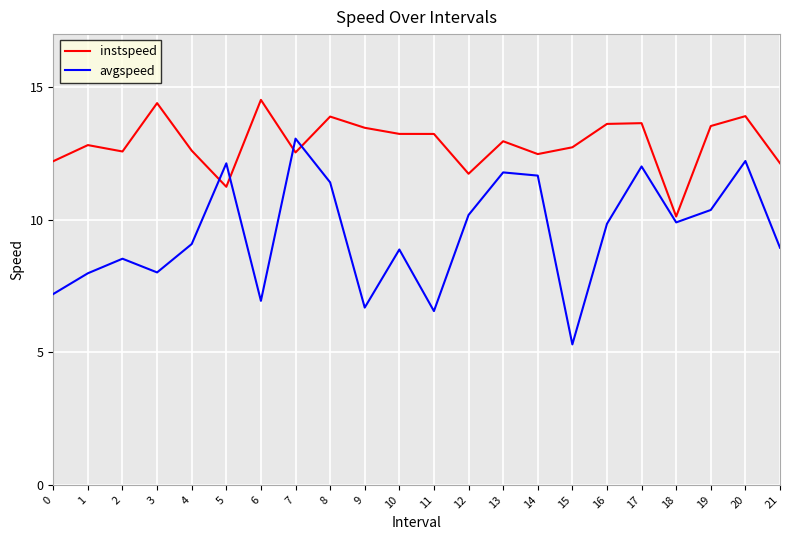

What is the total value across all series at 13?

24.7